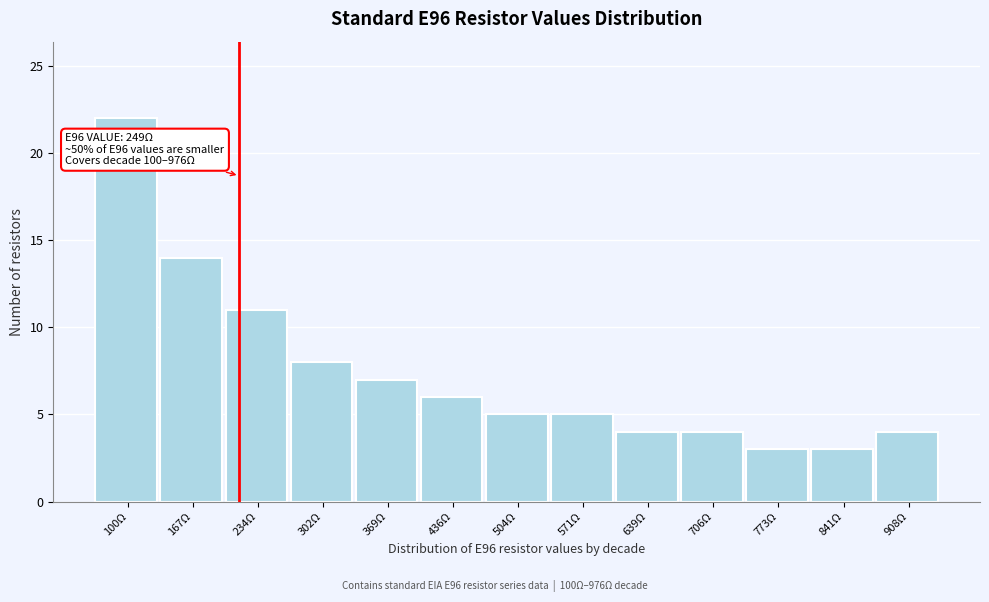

Reading left to right, extract all data points from this chart.

22	14	11	8	7	6	5	5	4	4	3	3	4